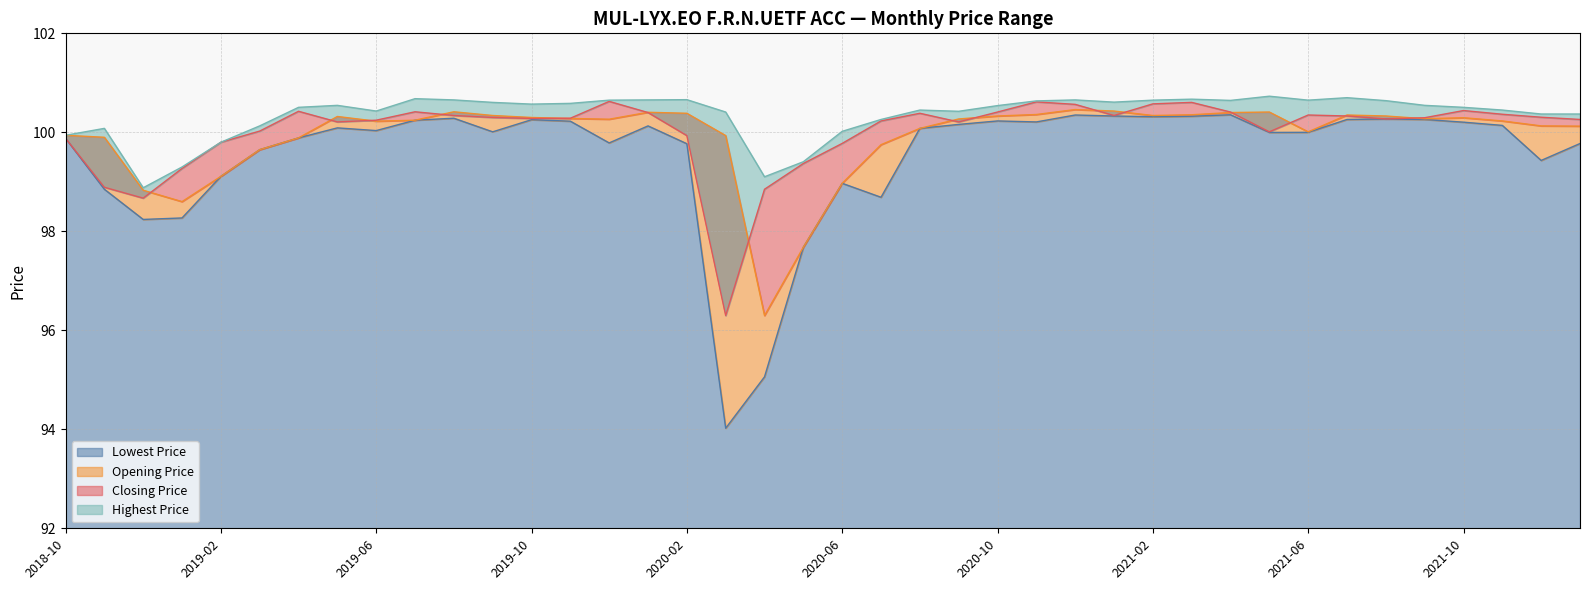

How many intersections are there between Closing Price and Opening Price?

15